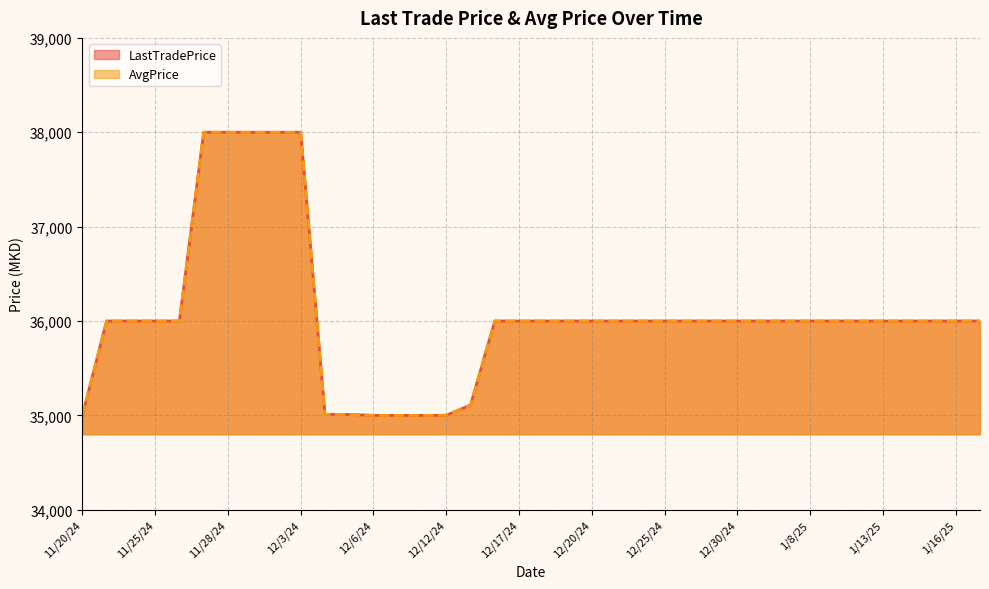

Rank the categories by AvgPrice value from lowest to highest.

12/11/24, 12/10/24, 12/6/24, 11/20/24, 12/12/24, 12/5/24, 12/4/24, 12/13/24, 1/17/25, 1/16/25, 1/15/25, 1/14/25, 1/13/25, 1/10/25, 1/9/25, 1/8/25, 1/3/25, 1/2/25, 12/30/24, 12/27/24, 12/26/24, 12/25/24, 12/24/24, 12/23/24, 12/20/24, 12/19/24, 12/18/24, 12/17/24, 12/16/24, 11/26/24, 11/25/24, 11/22/24, 11/21/24, 12/3/24, 12/2/24, 11/29/24, 11/28/24, 11/27/24